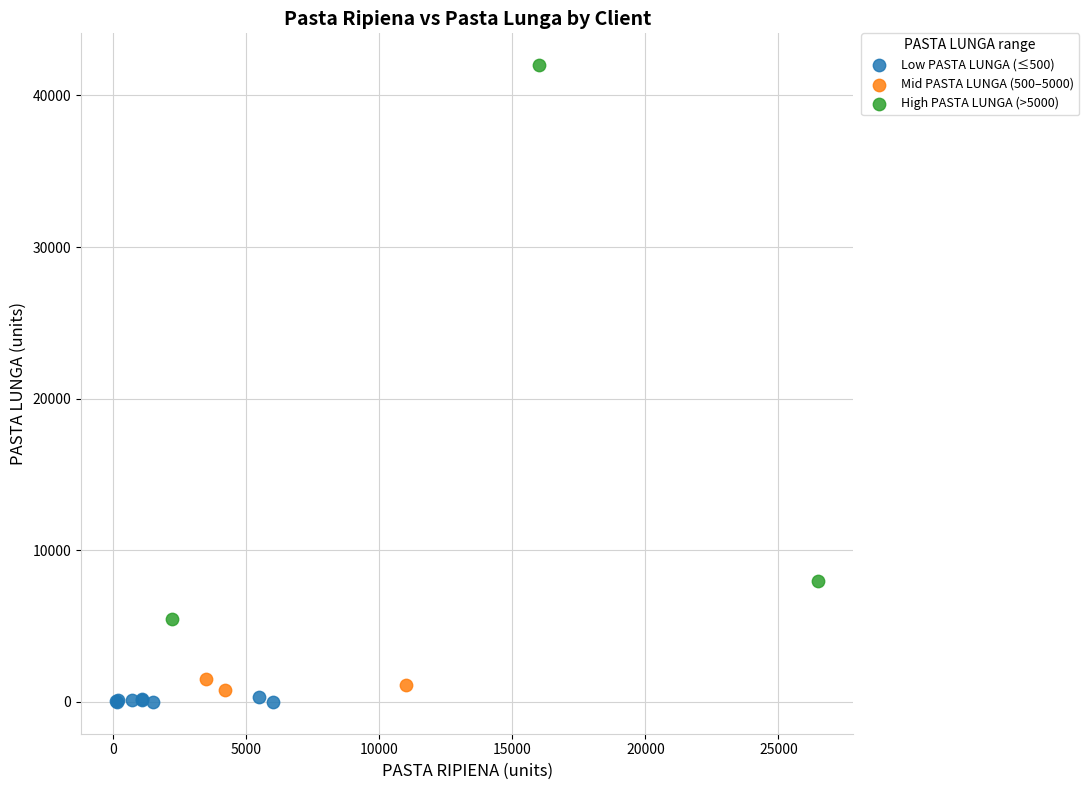

Which series has the largest Y range (max minus min)?

High PASTA LUNGA (>5000)